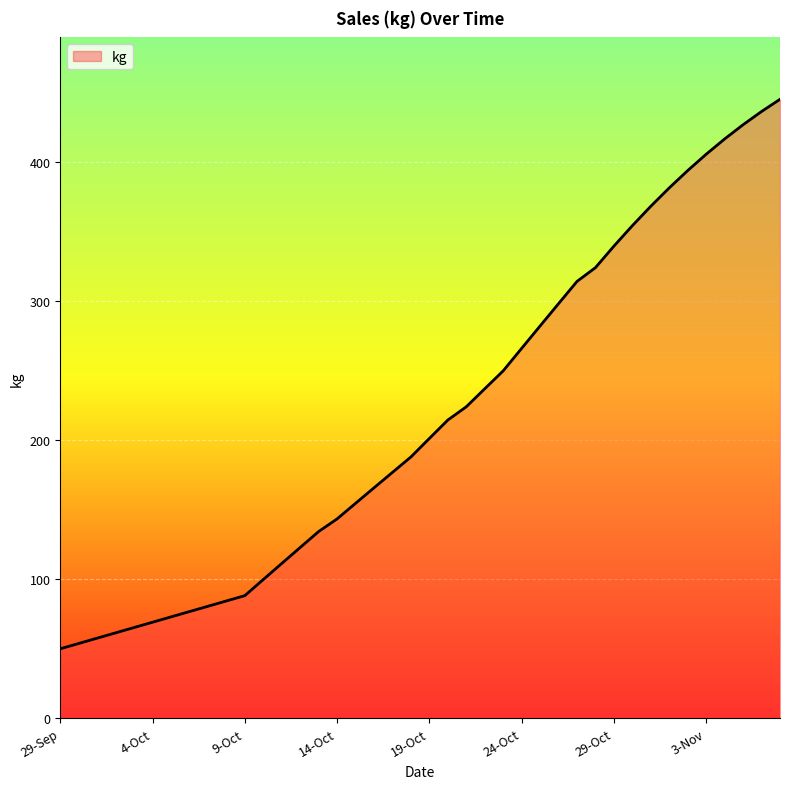

Reading left to right, what are all the values shown in this chart?

50.0	53.8	57.6	61.5	65.3	69.1	72.9	76.7	80.6	84.4	88.2	99.8	111.3	122.8	134.3	143.4	154.6	165.7	176.8	187.9	201.2	214.4	224.0	236.9	249.8	266.0	282.1	298.1	314.1	324.0	339.5	354.2	368.1	381.3	393.8	405.5	416.5	426.7	436.2	445.0